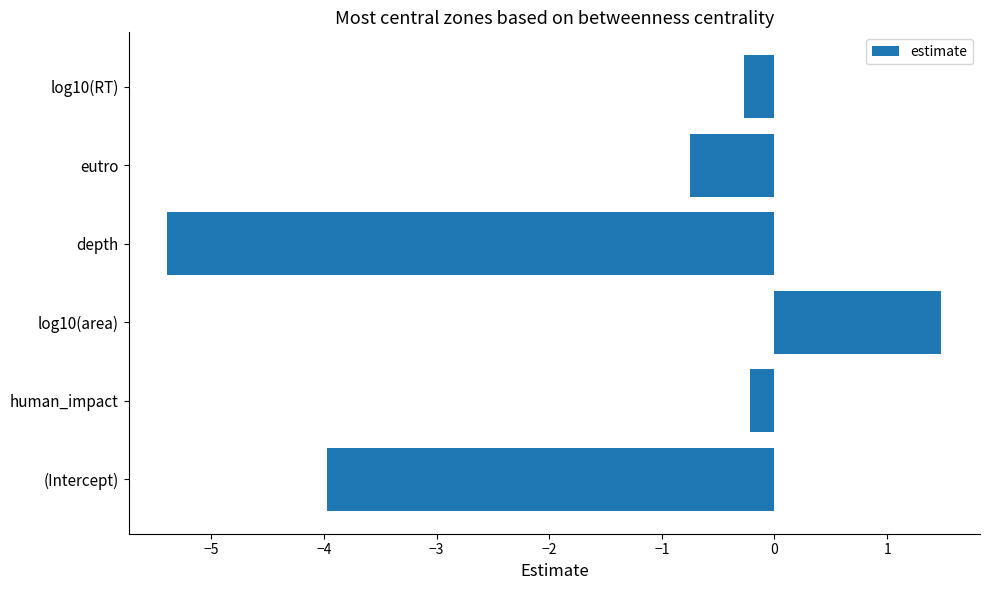

Which has a higher value, eutro or depth?

eutro